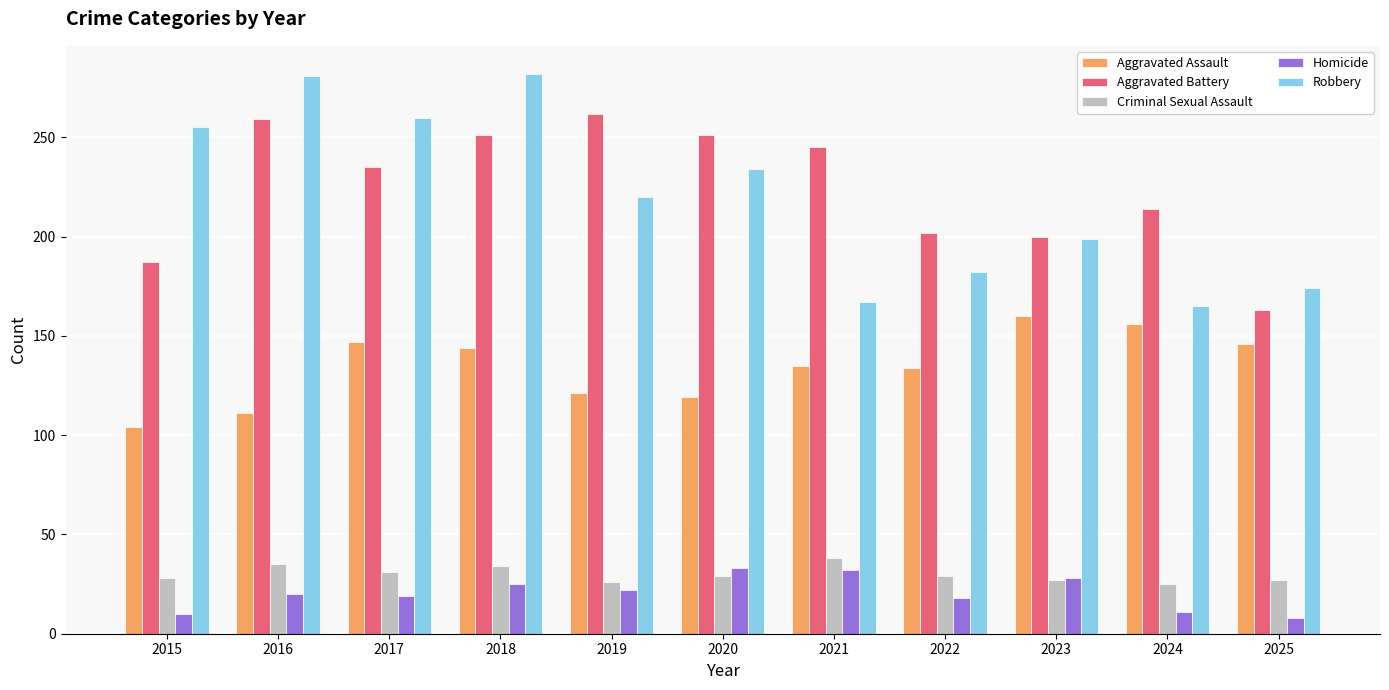

Which series has the largest range (max minus min)?

Robbery